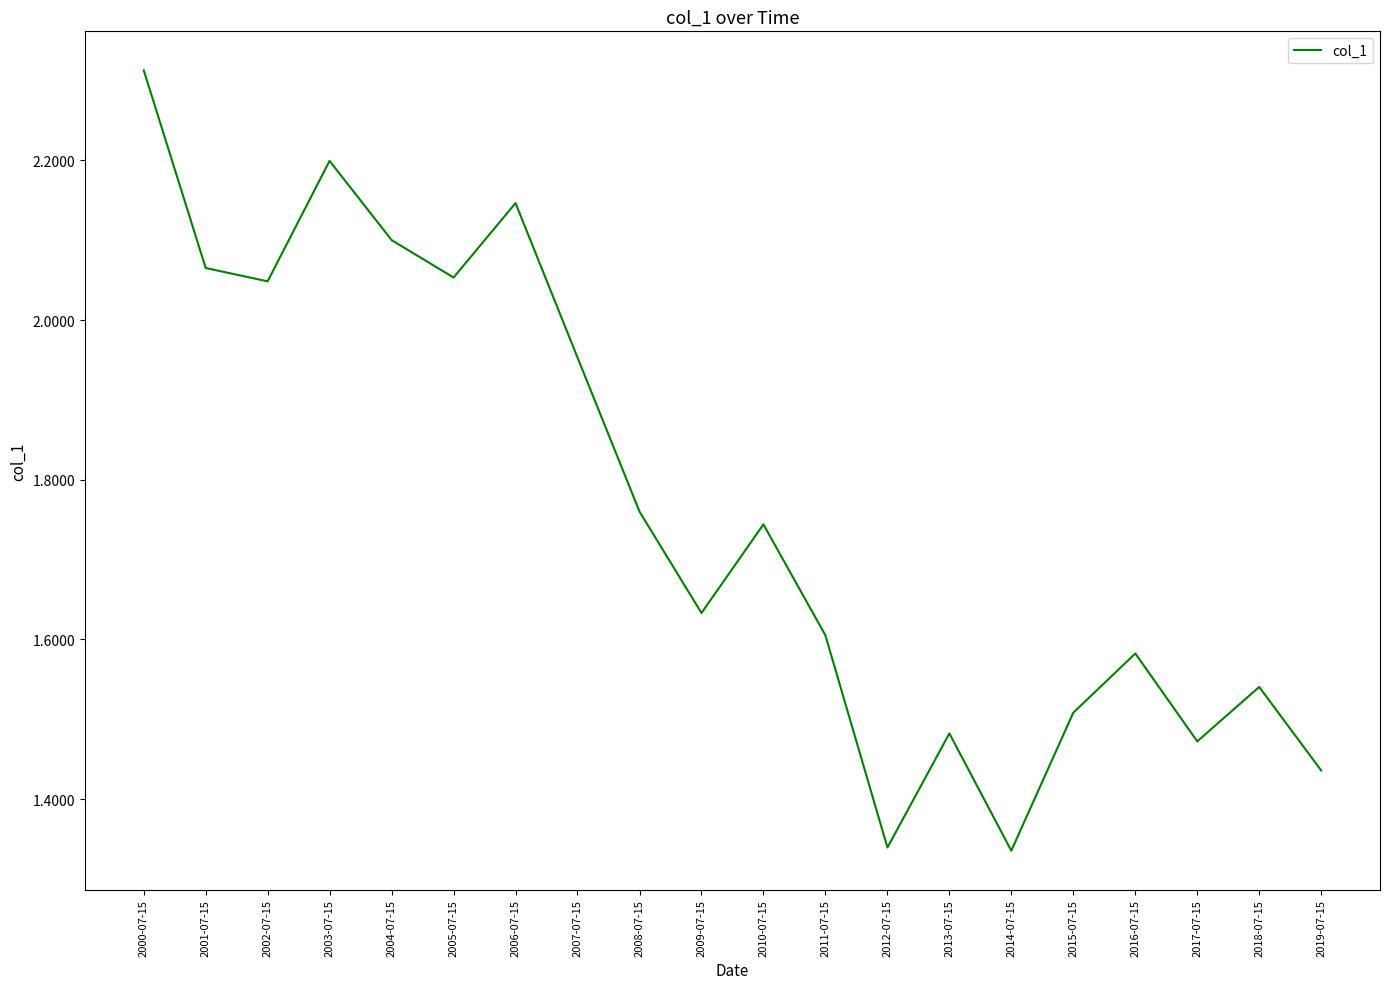

Which label corresponds to the largest value in the chart?

2000-07-15